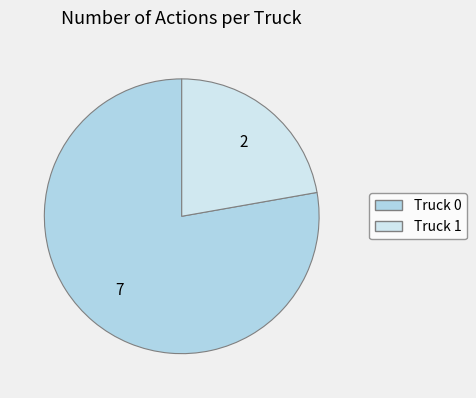

Which category has the biggest portion of the pie?

Truck 0